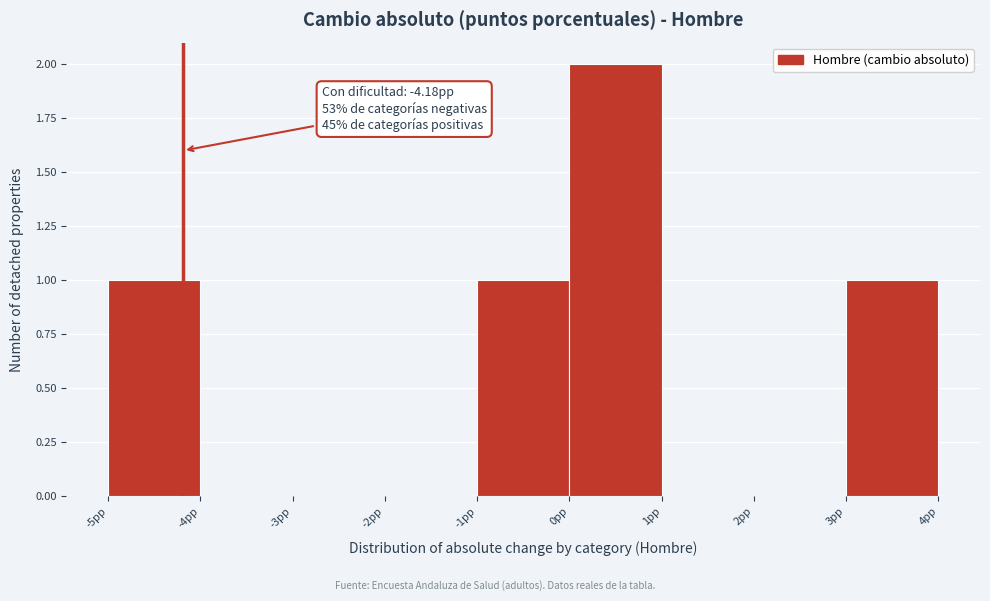

Which range on the x-axis has the tallest bar?

0 to 1